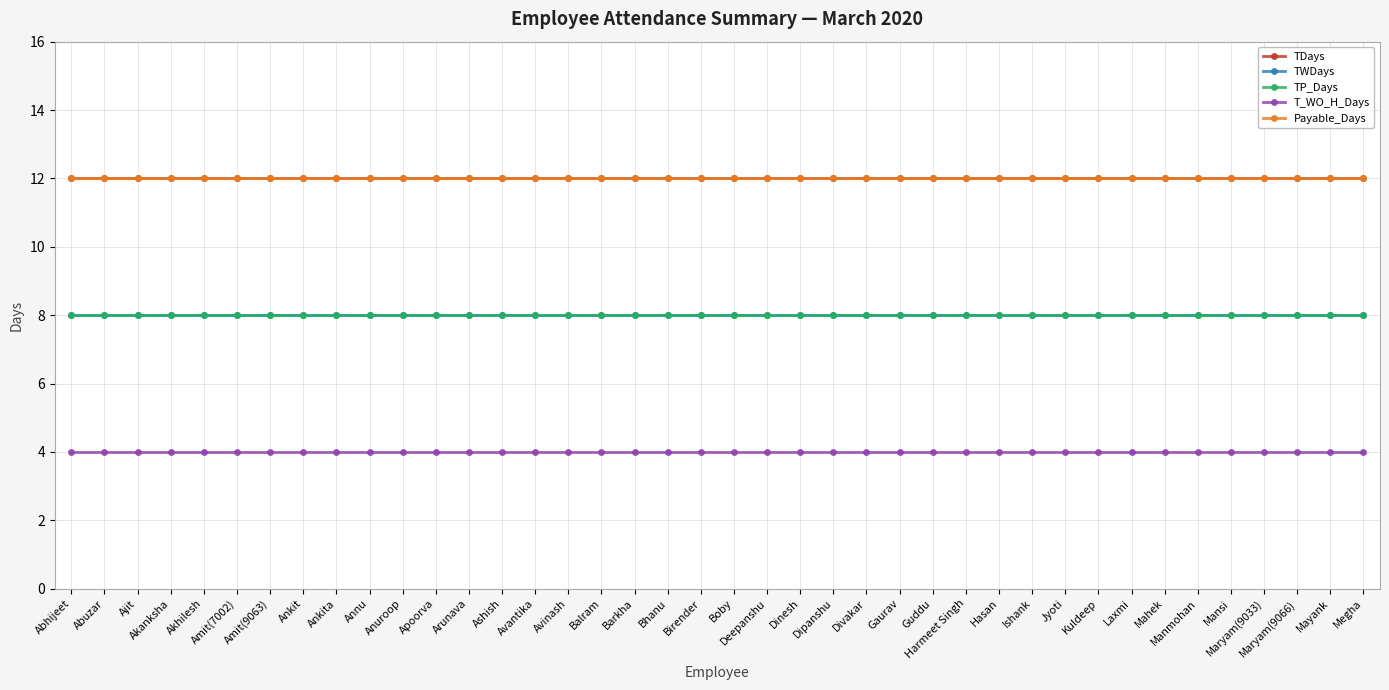

Is this an area chart (filled region under the line)?

No